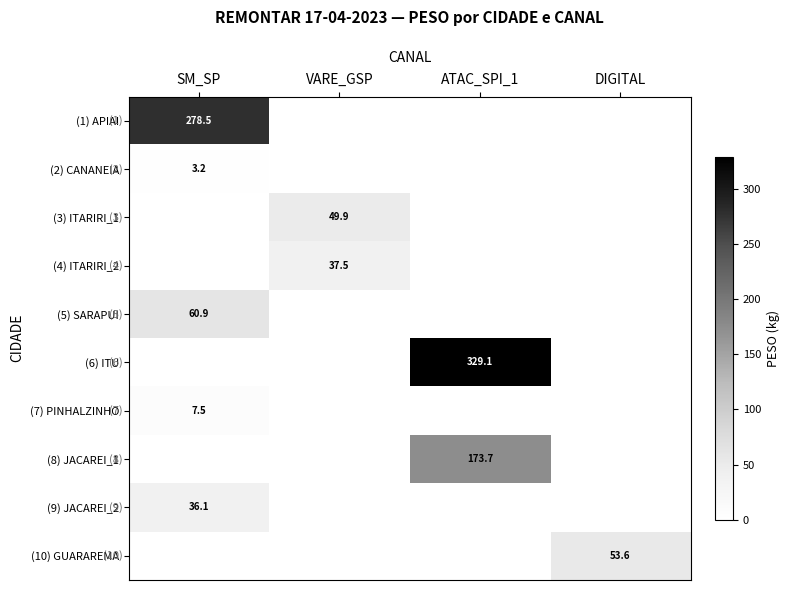

Which label corresponds to the smallest value in the chart?

VARE_GSP